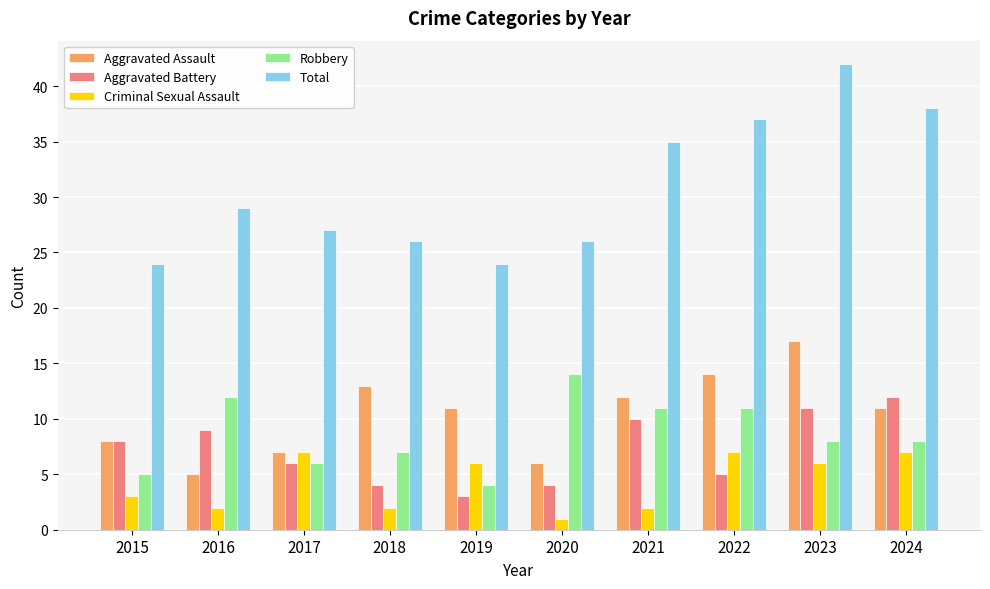

What is the average value of the Total series?

31